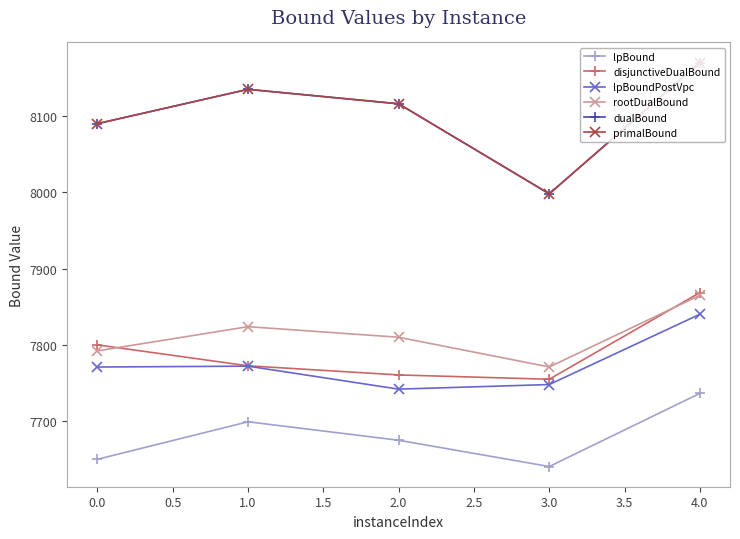

Is this an area chart (filled region under the line)?

No